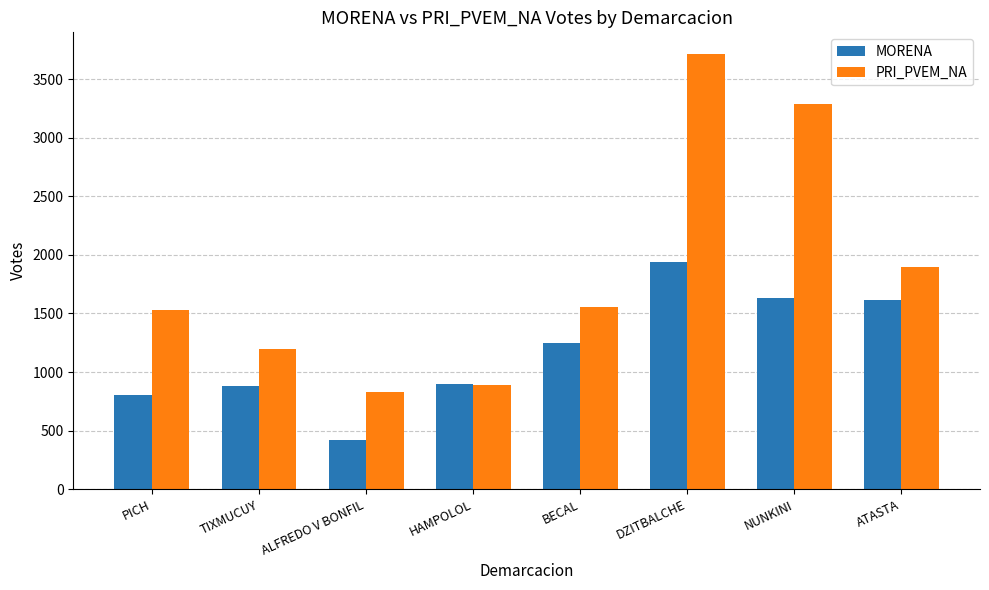

What is the spread (max minus min) of values at TIXMUCUY?

316